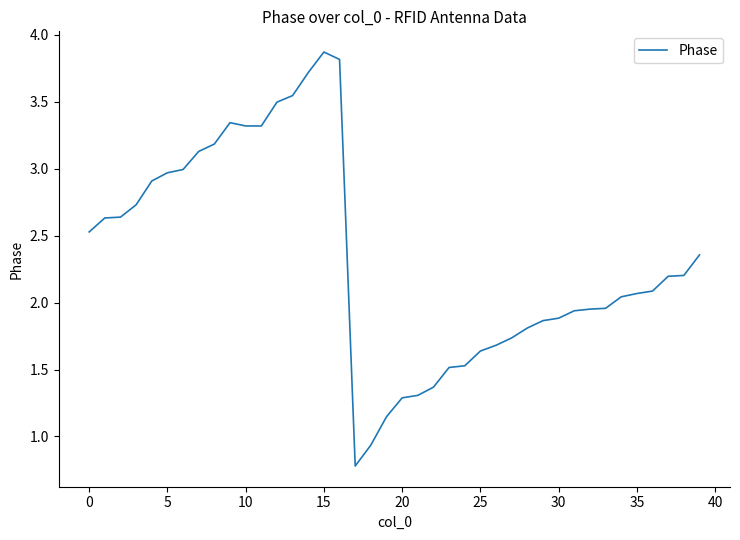

What is the difference between the maximum and minimum values?

3.1